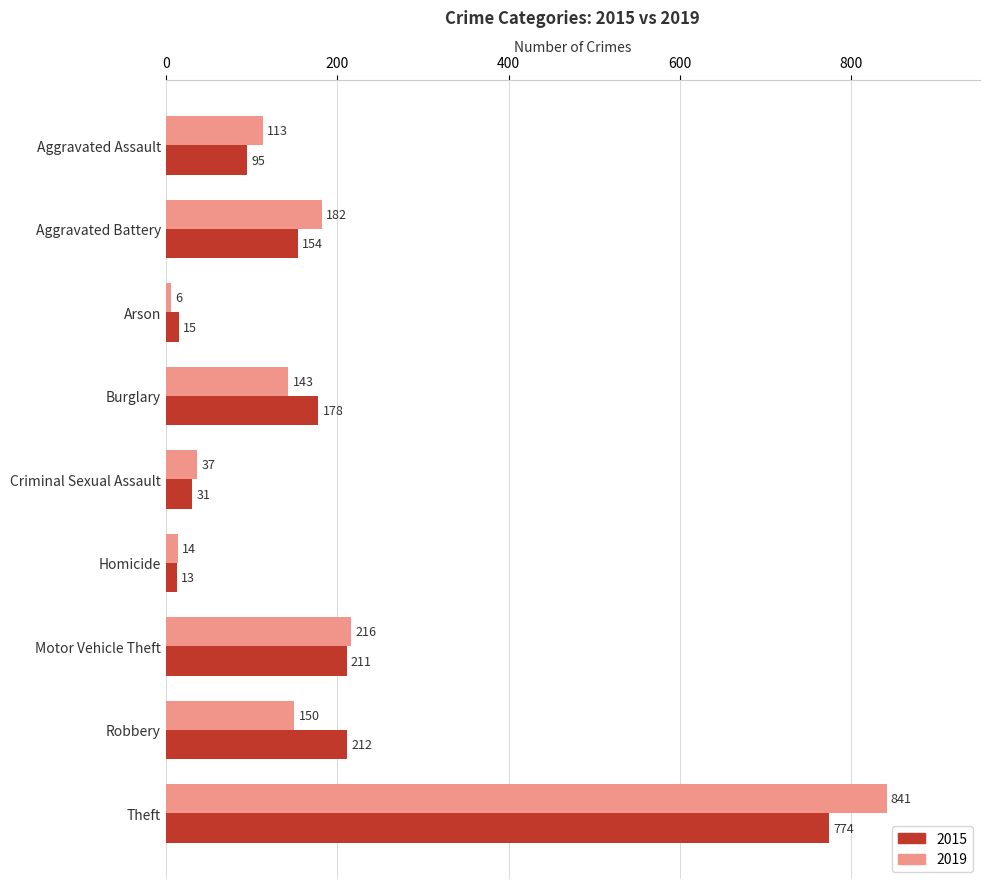

Read the 2015 value at Aggravated Battery, to the nearest 100.

200